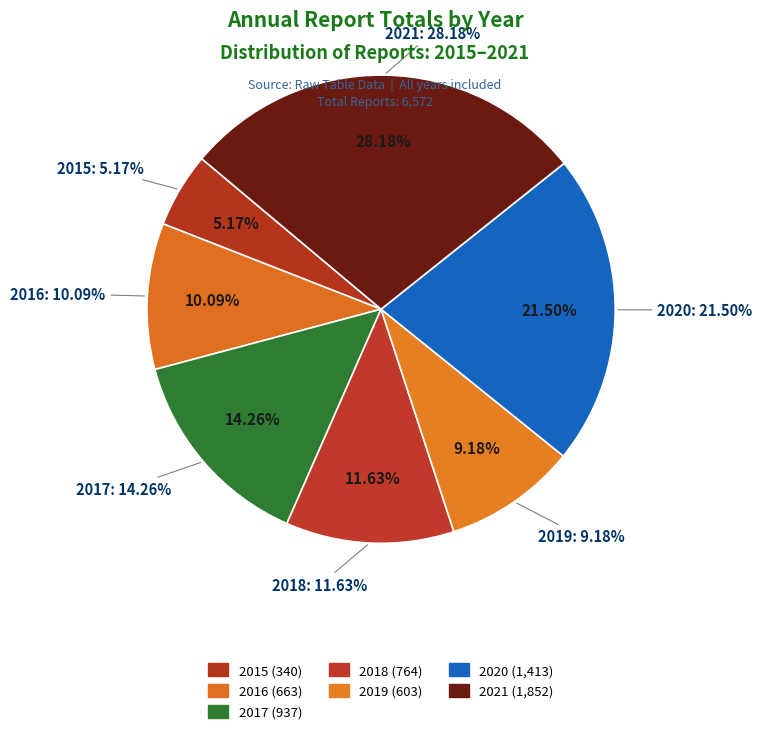

To the nearest percent, what is the difference between the largest and smallest slice percentages?

23%